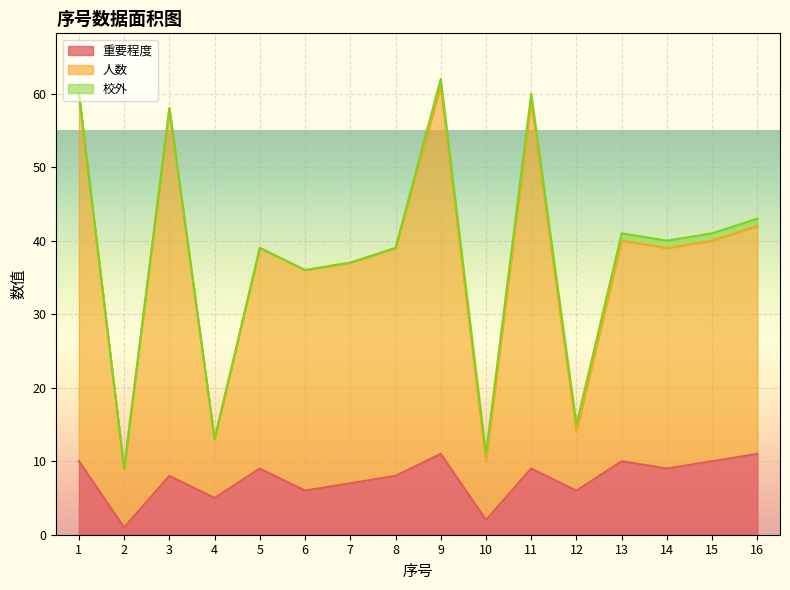

What are all the series names shown in the legend?

重要程度, 人数, 校外